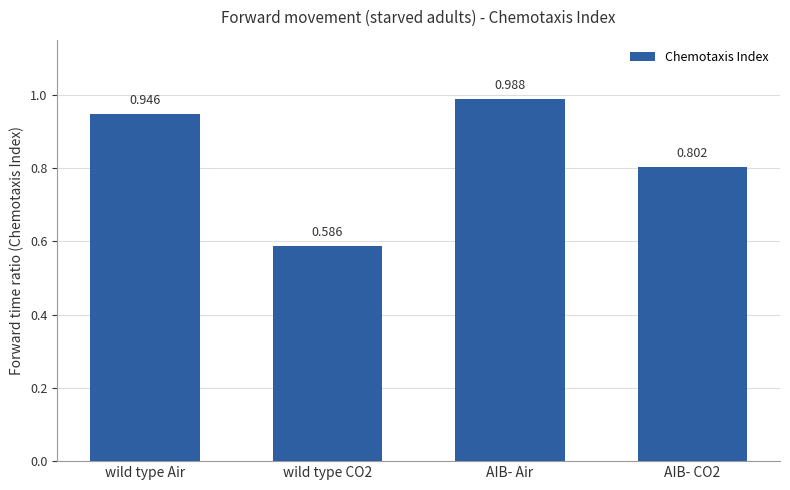

Which has a higher value, wild type CO2 or AIB- Air?

AIB- Air